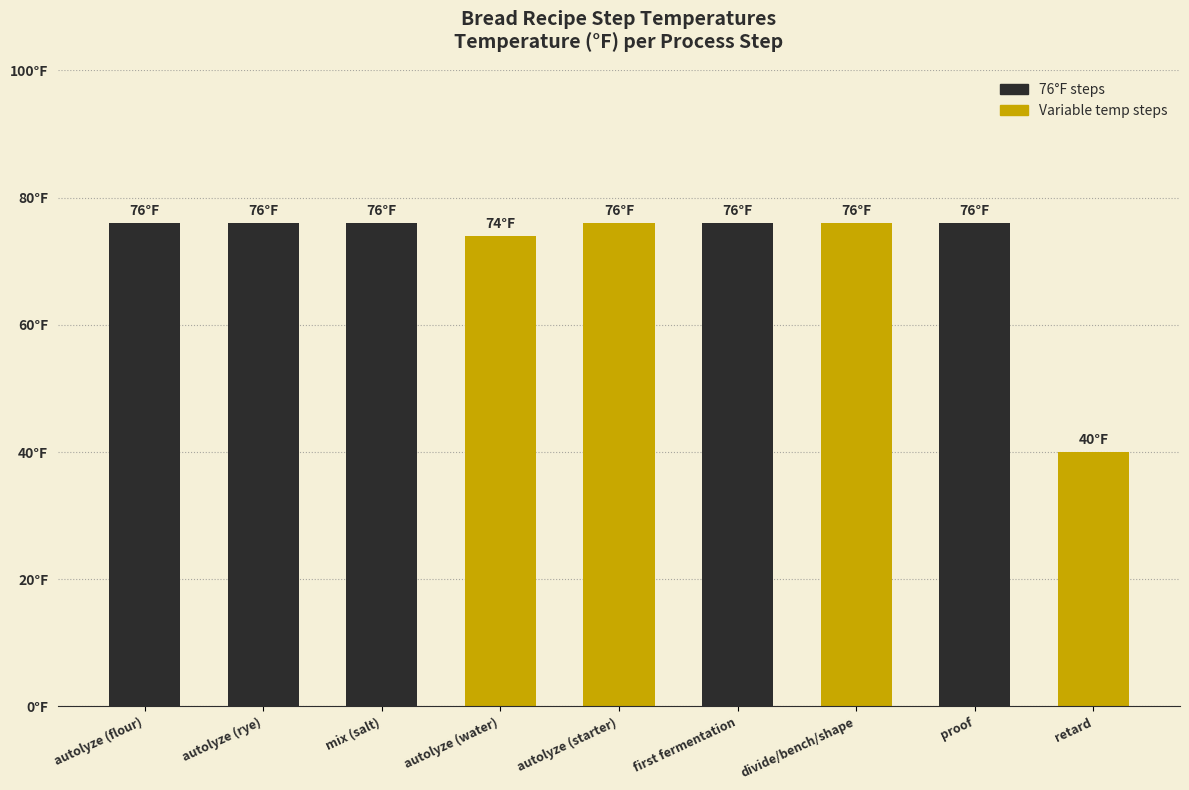

What is the average value?

72